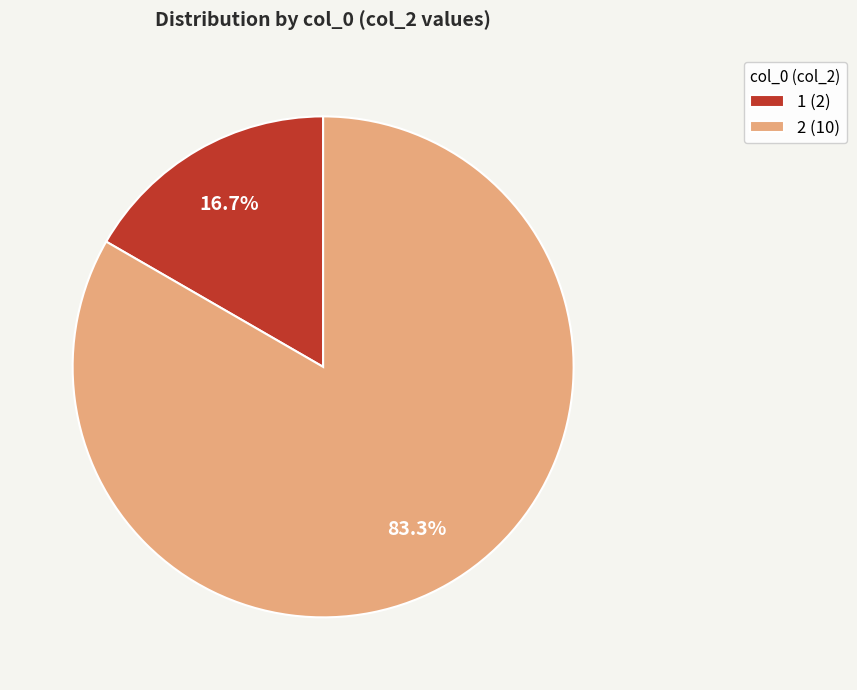

Which slice is the smallest?

1